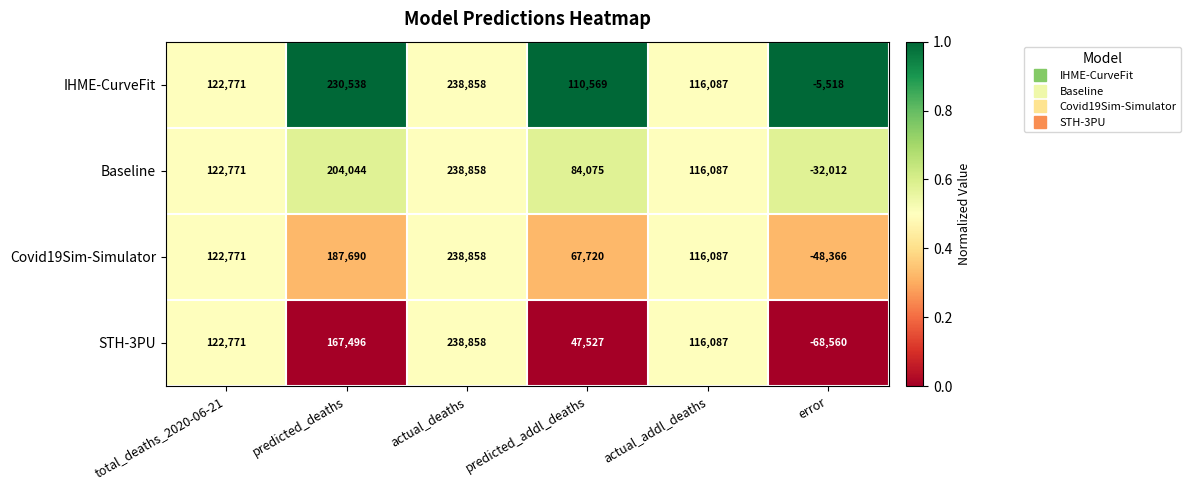

The value of Covid19Sim-Simulator at actual_addl_deaths is 43674. True or false?

False